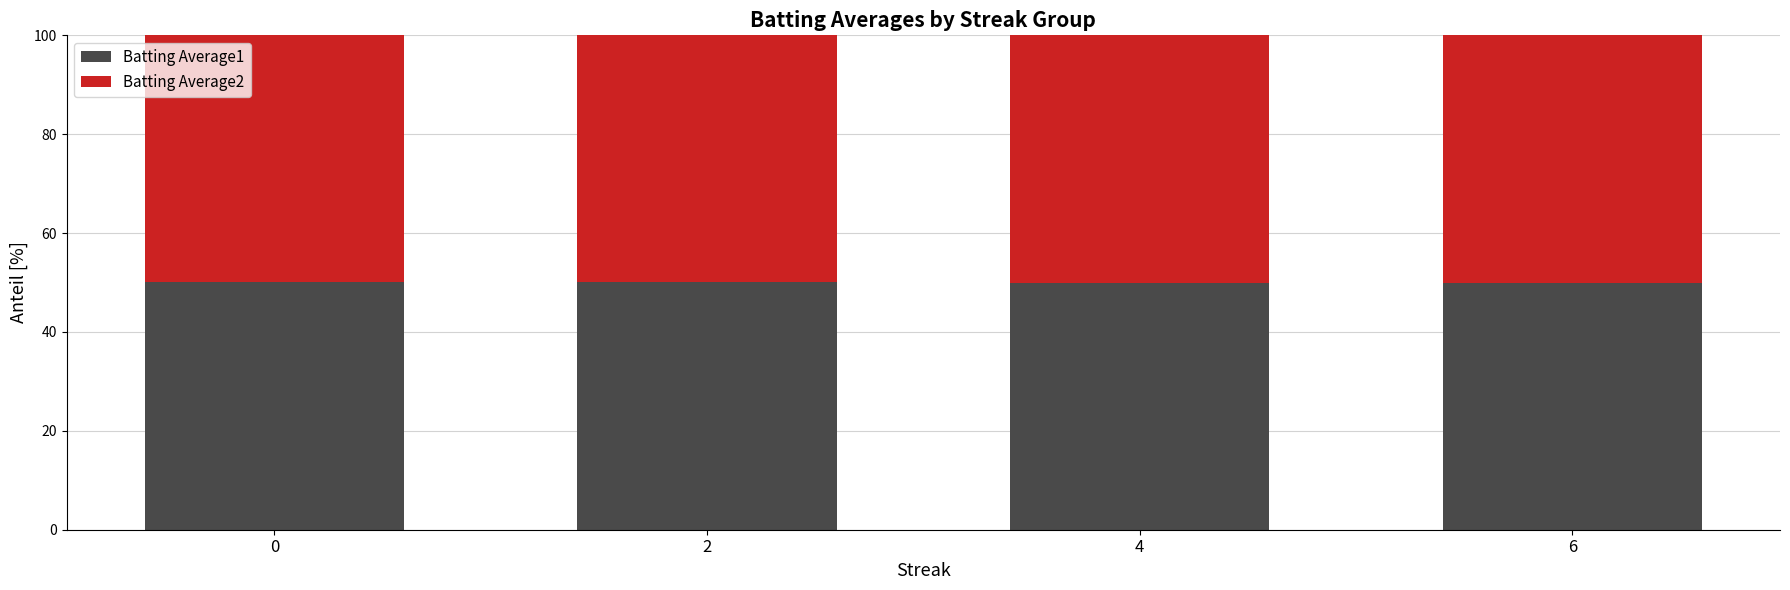

The Batting Average1 series shows 79.8 at 4. True or false?

False